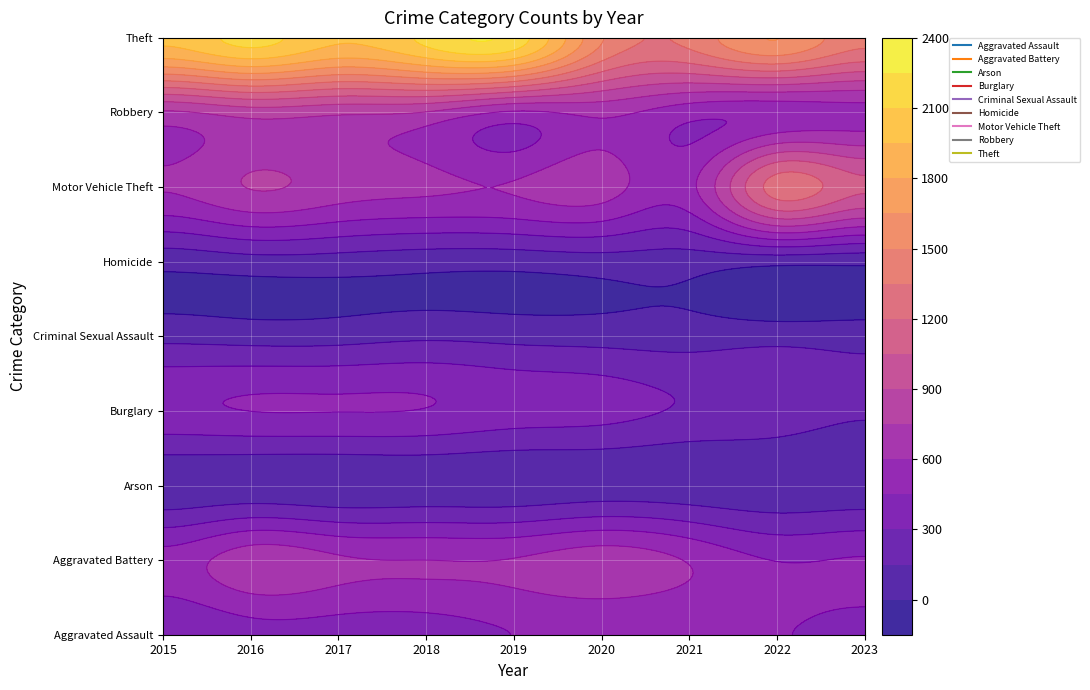

Is it true that Arson equals 8 at 2018?

False